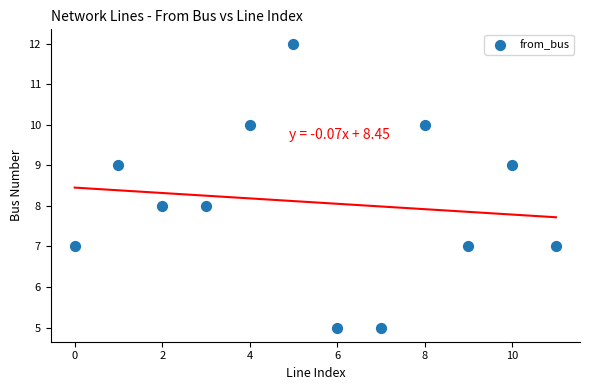

What is the average Y value?

8